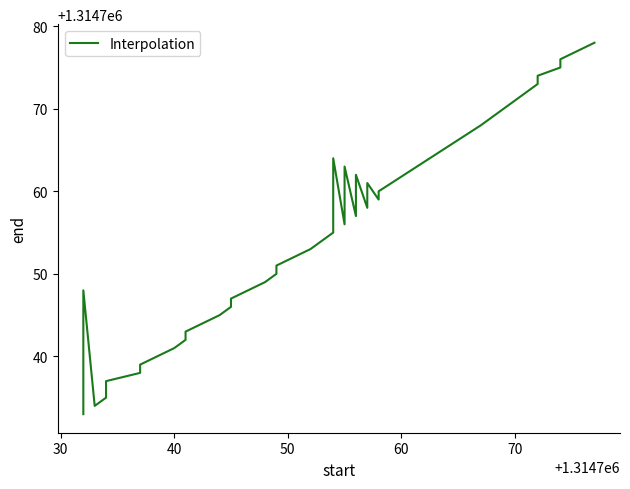

How many points are lower than both their immediate neighbors (excluding endpoints)?

5